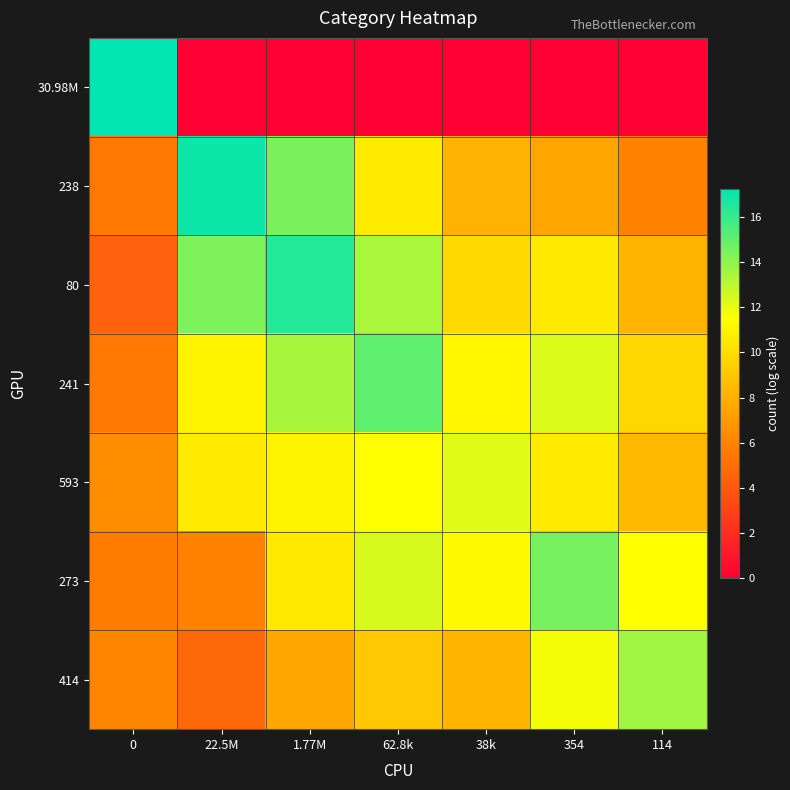

How many series are shown in this chart?

7